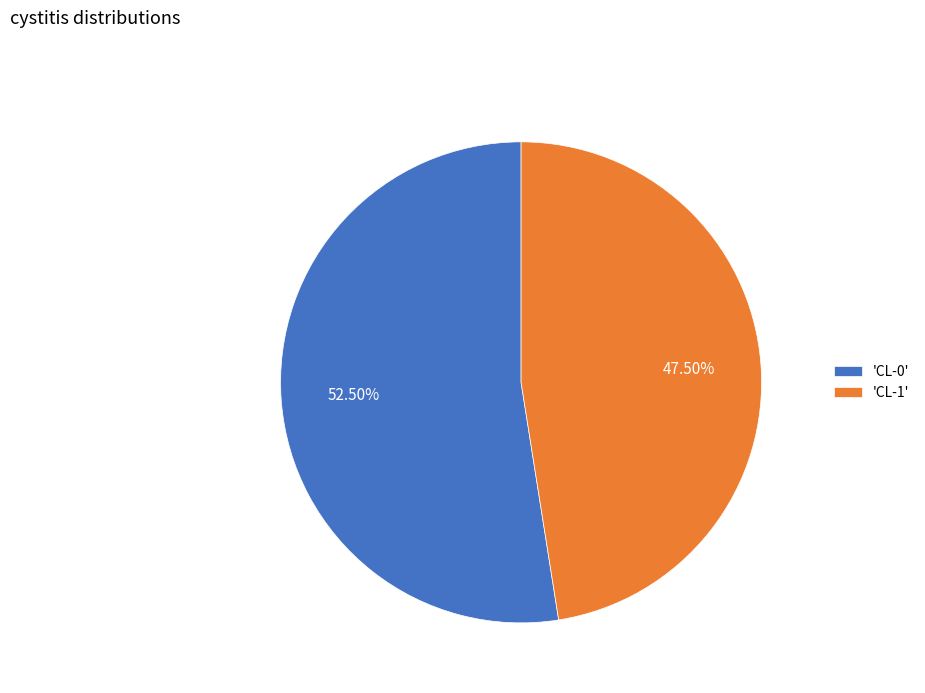

Between 'CL-0' and 'CL-1', which is larger?

'CL-0'